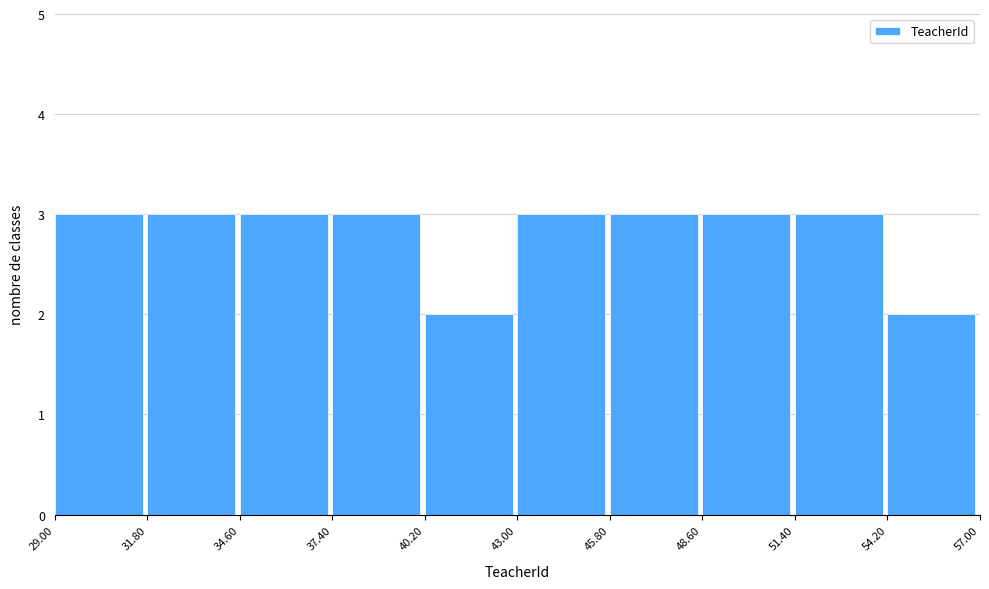

What is the height of the bar covering 48.60 to 51.40 on the x-axis? The values are not printed on the chart, so give them approximately, as read against the axis.

3